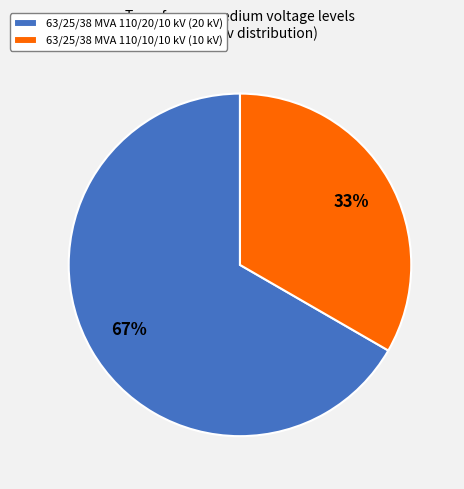

To the nearest percent, what portion does 63/25/38 MVA 110/20/10 kV represent?

67%